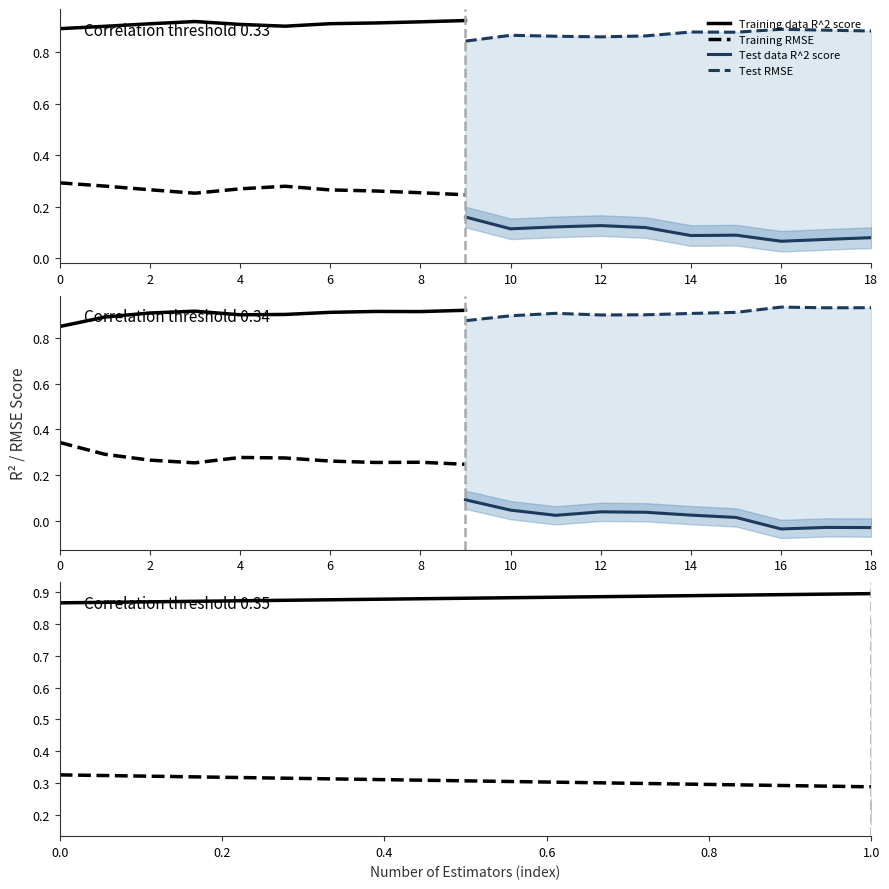

True or false: Training data R^2 score and Test data R^2 score cross at least once.

False